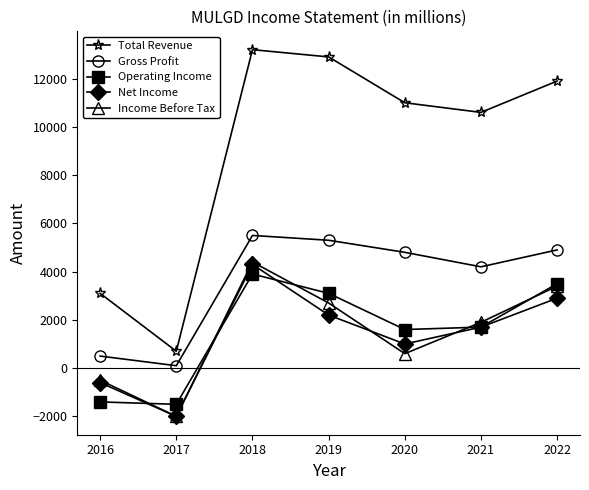

How many lines are shown in the chart?

5